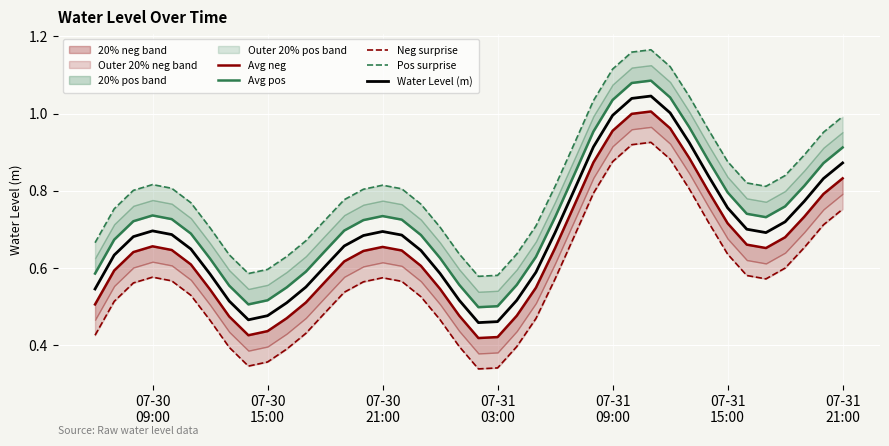

True or false: Avg neg and Water Level (m) intersect in this chart.

False